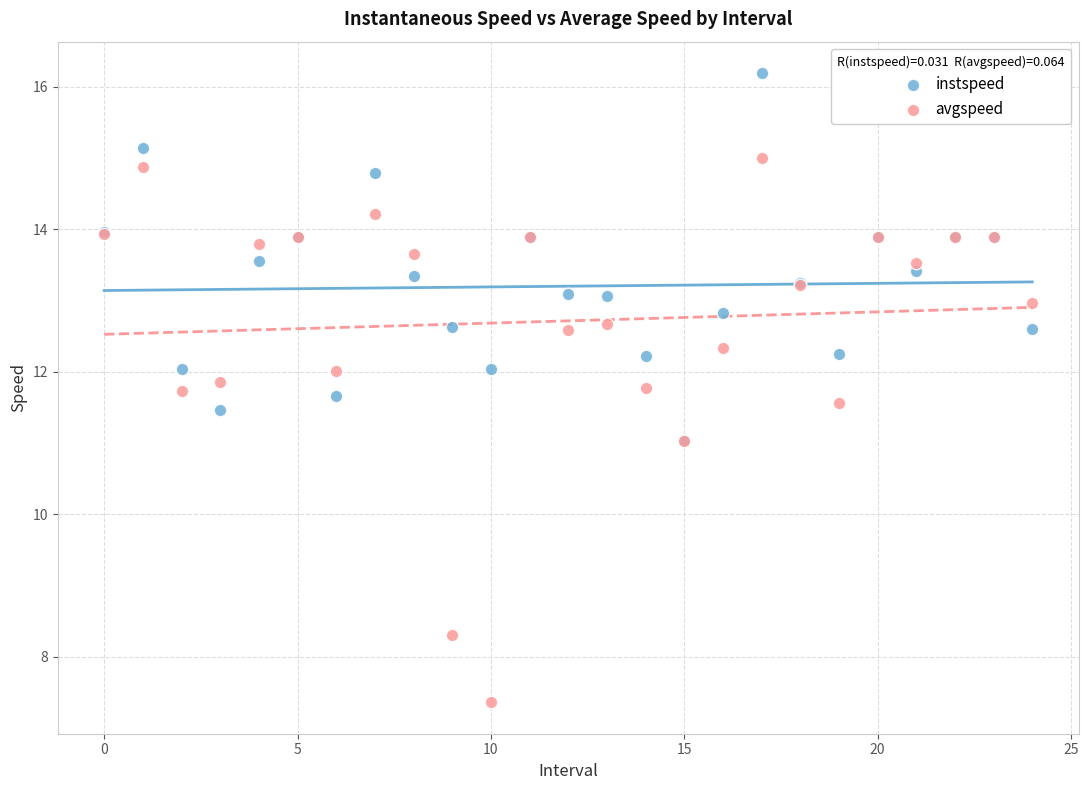

What are all the series names shown in the legend?

instspeed, avgspeed